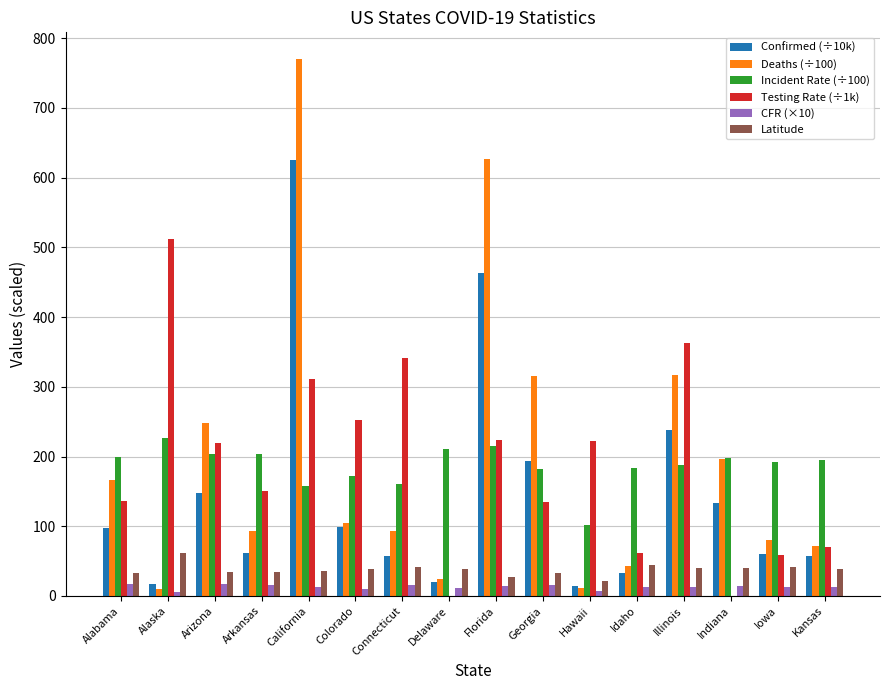

What are all the series names shown in the legend?

Confirmed (÷10k), Deaths (÷100), Incident Rate (÷100), Testing Rate (÷1k), CFR (×10), Latitude